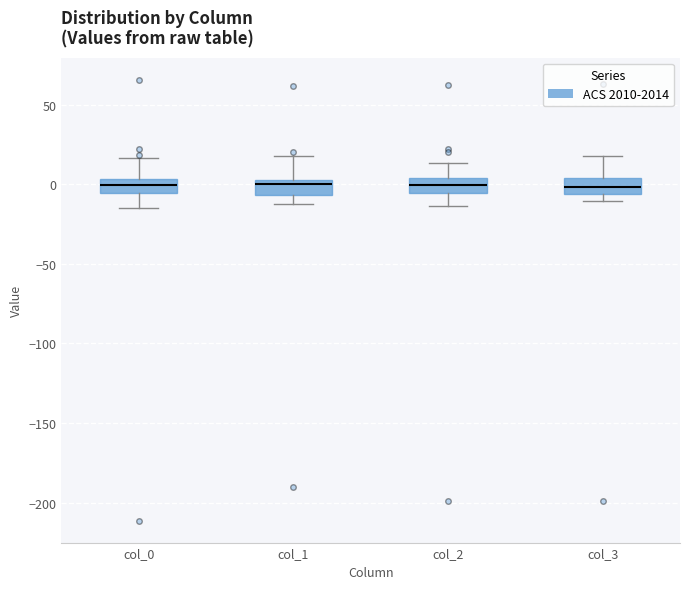

Reading left to right, read every box against the y-axis: the position of its median line, the range the box covers, and the ends of its whiskers. The values are not printed on the chart, so give them approximately, as read against the axis.

col_0: median 0, box -5 to 5, whiskers -15 to 15
col_1: median 0, box -5 to 5, whiskers -10 to 20
col_2: median 0, box -5 to 5, whiskers -15 to 15
col_3: median 0, box -5 to 5, whiskers -10 to 20